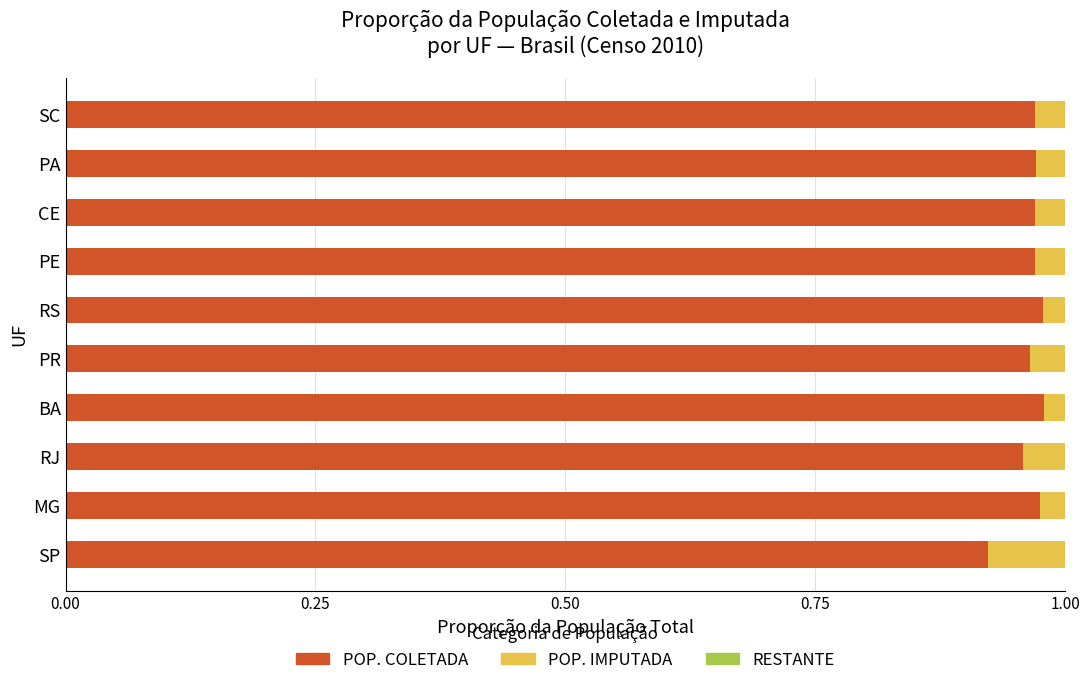

Which category has the lowest value in the POP. COLETADA series?

SP